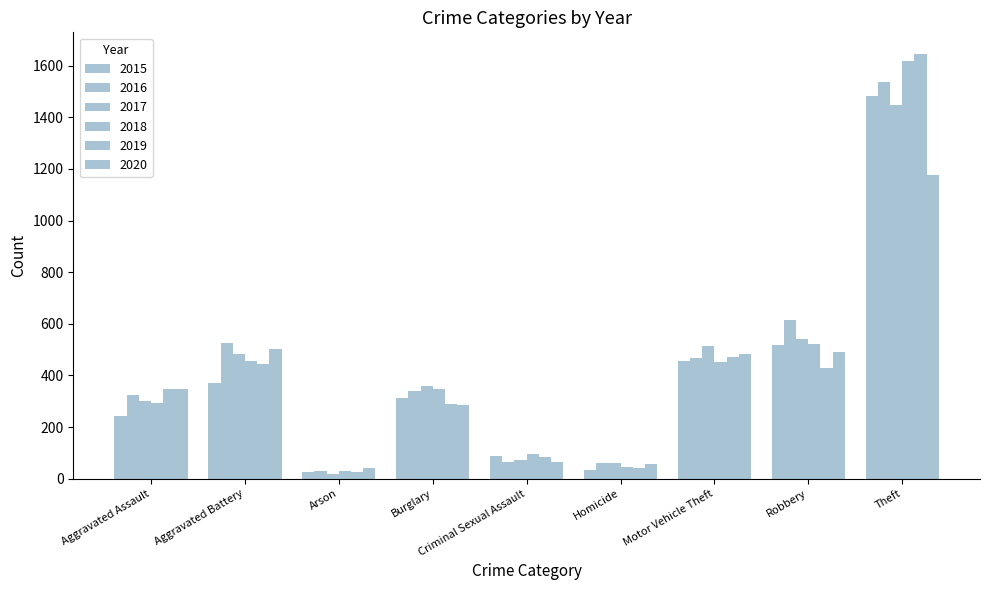

How many bars are there in each group?

6